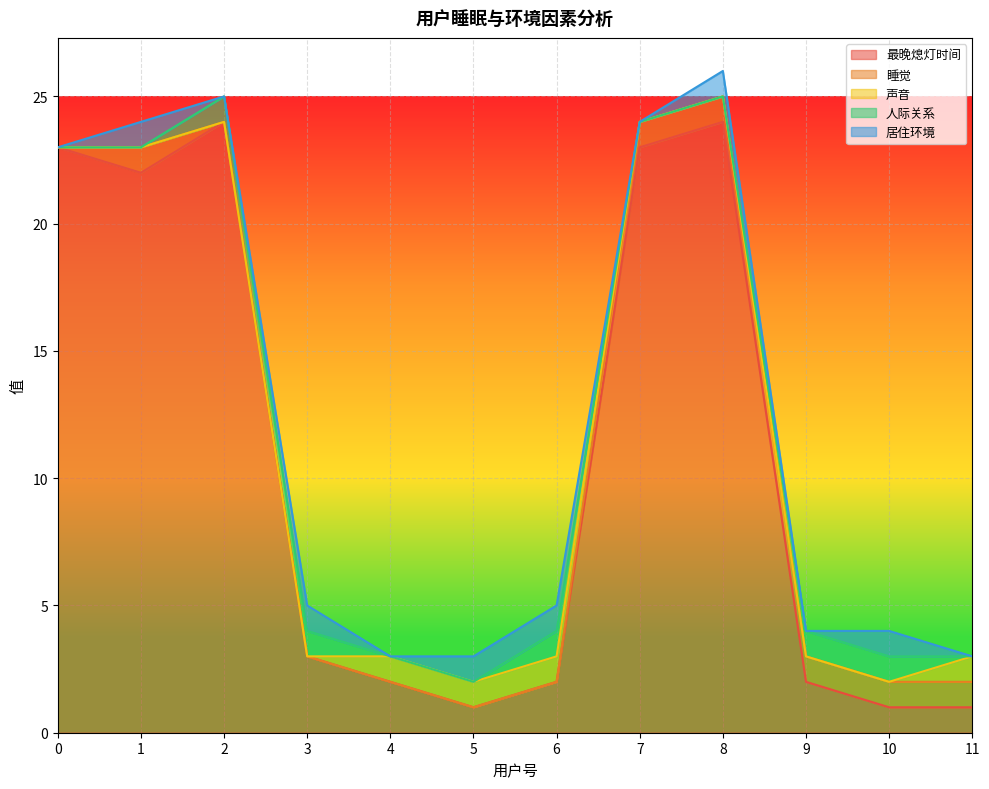

Between 1 and 2, which series saw the biggest shift?

最晚熄灯时间